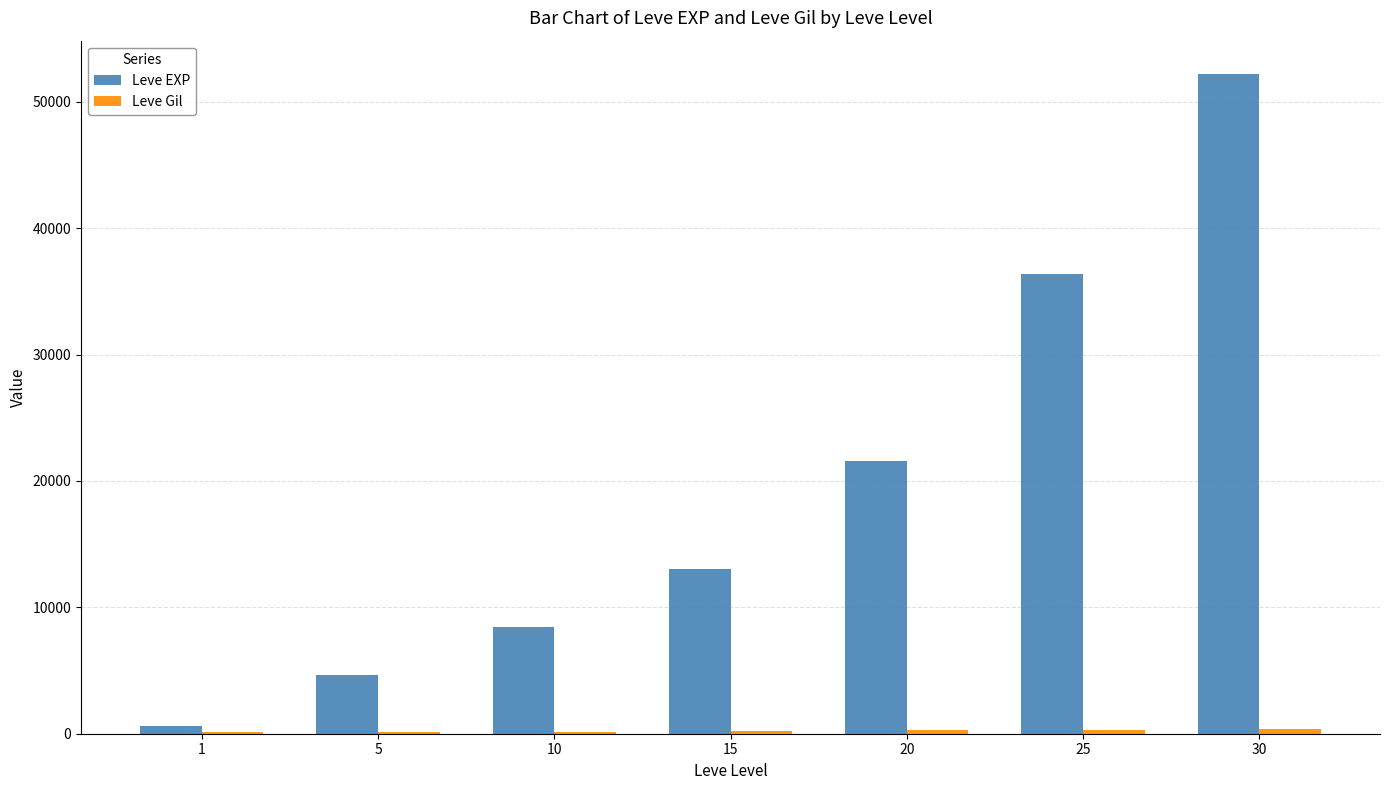

Count the number of categories in the chart.

7